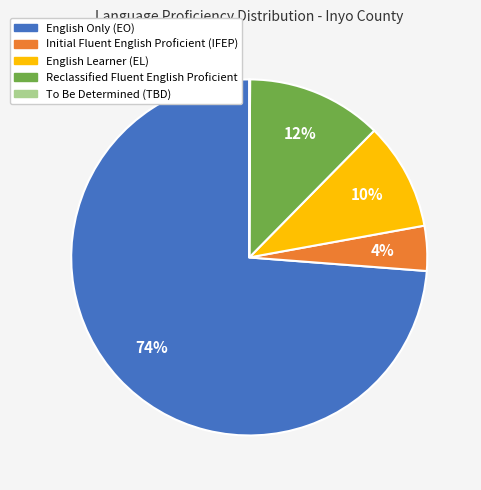

Is there any slice that represents more than half of the pie?

Yes